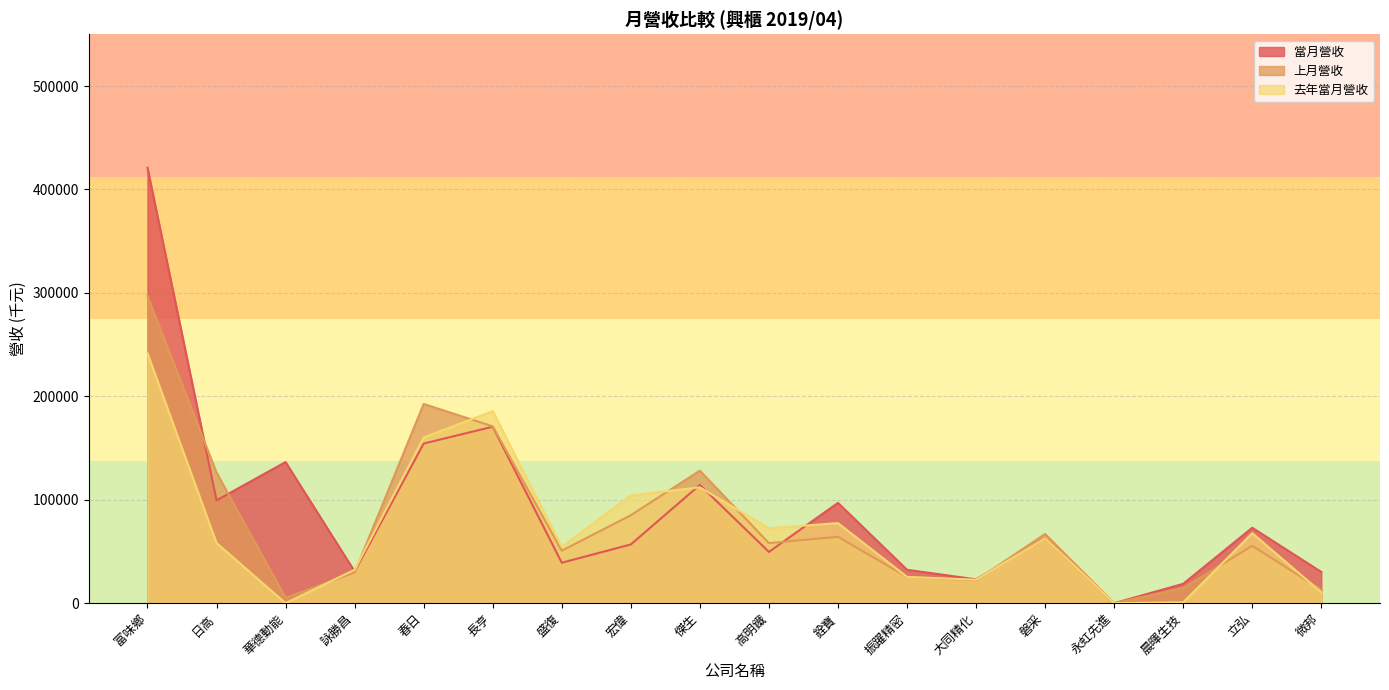

Which has a higher value, 微邦 or 富味鄉?

富味鄉